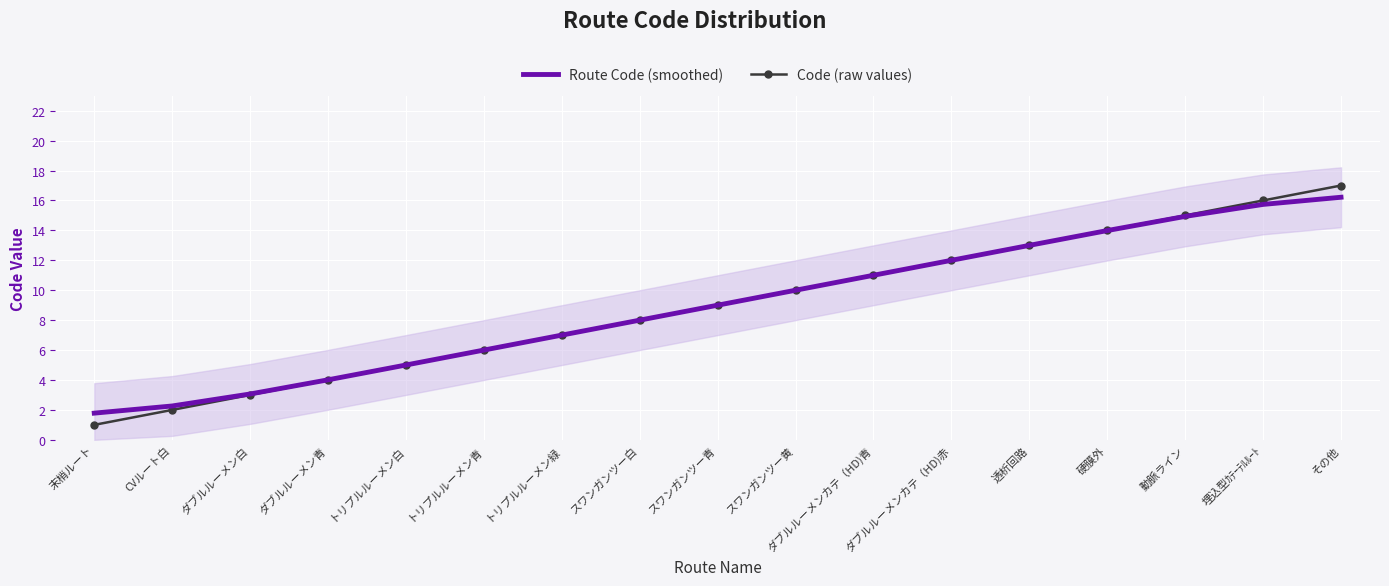

What is the label of the 14th point from the left?

硬膜外